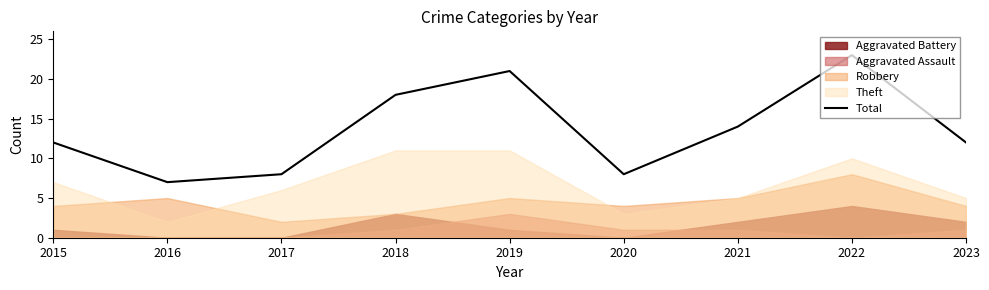

What is the difference between the maximum and minimum values?

16